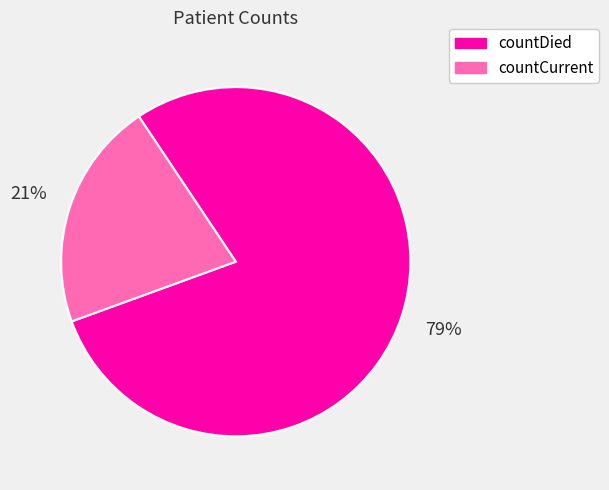

To the nearest percent, what portion does countCurrent represent?

21%